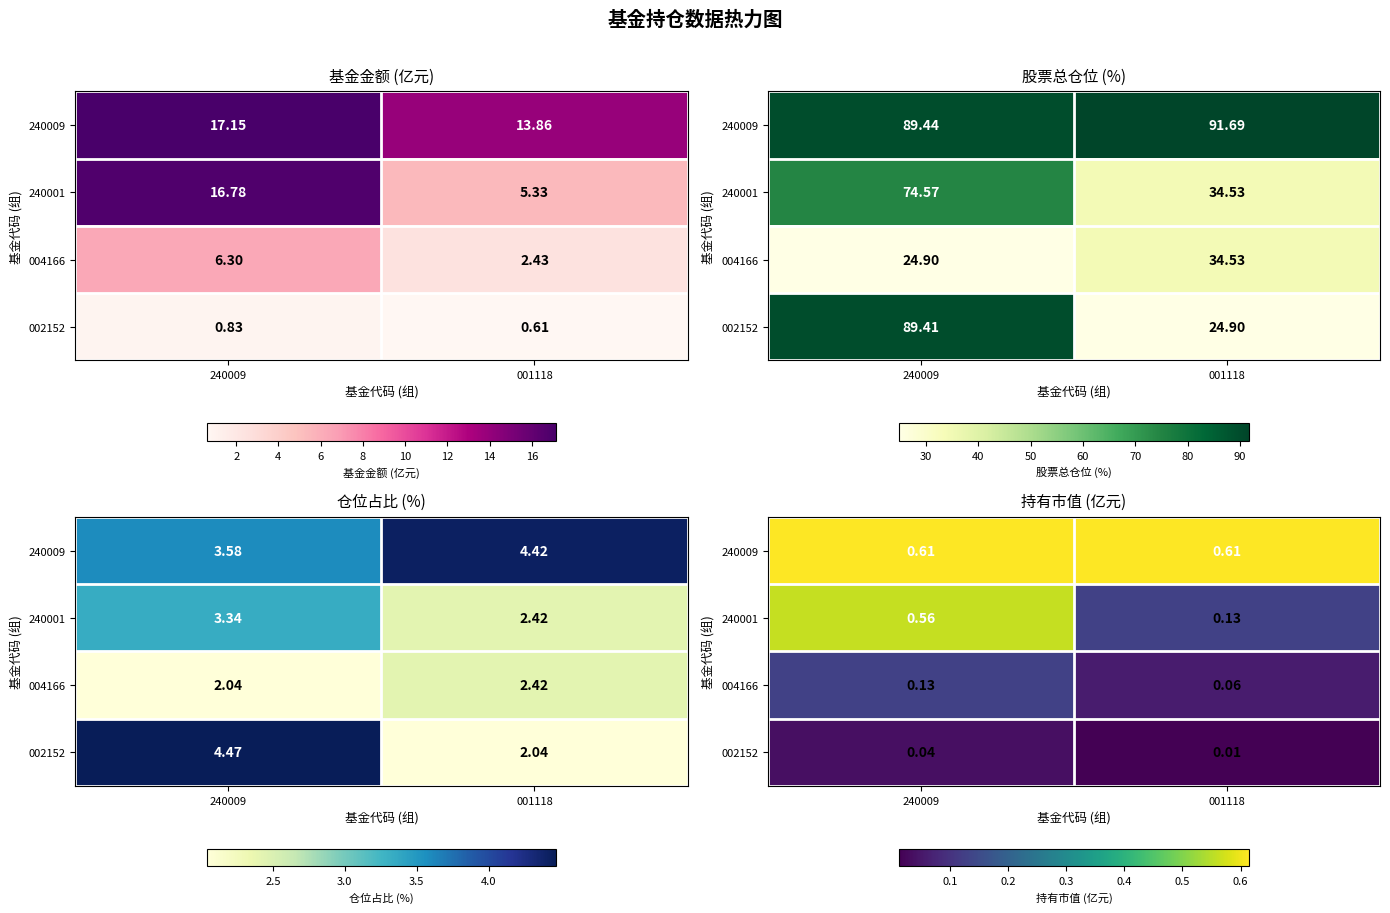

Read the 004166 value at 240009.

0.1